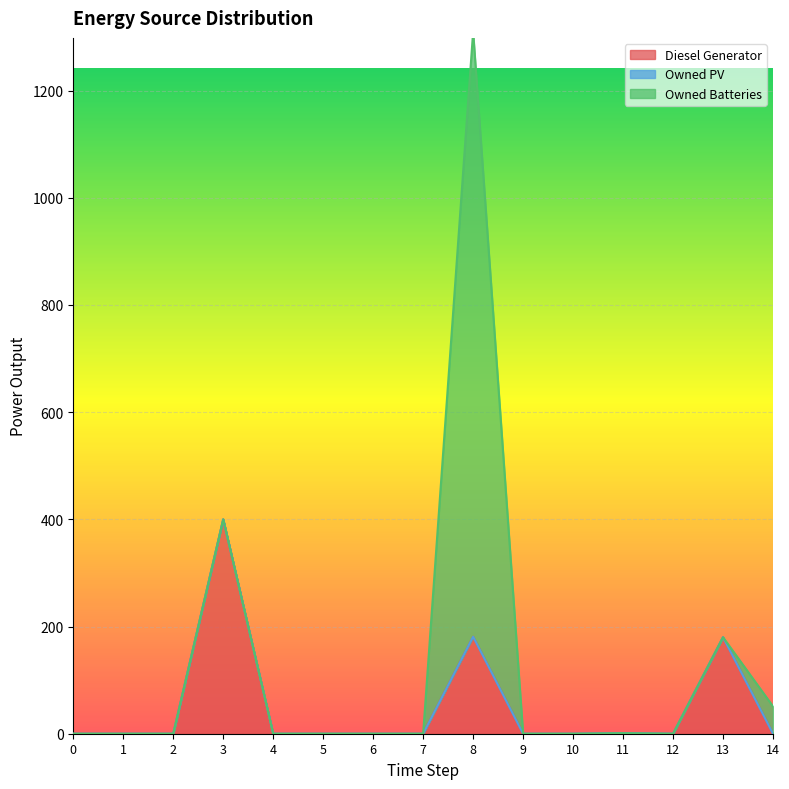

True or false: Diesel Generator and Owned PV cross at least once.

False